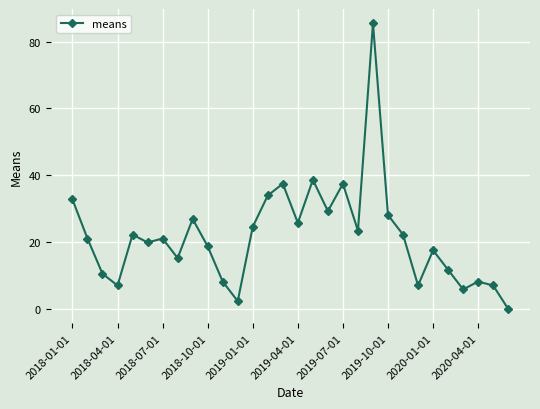

What is the value of the 8th point from the left?

15.2